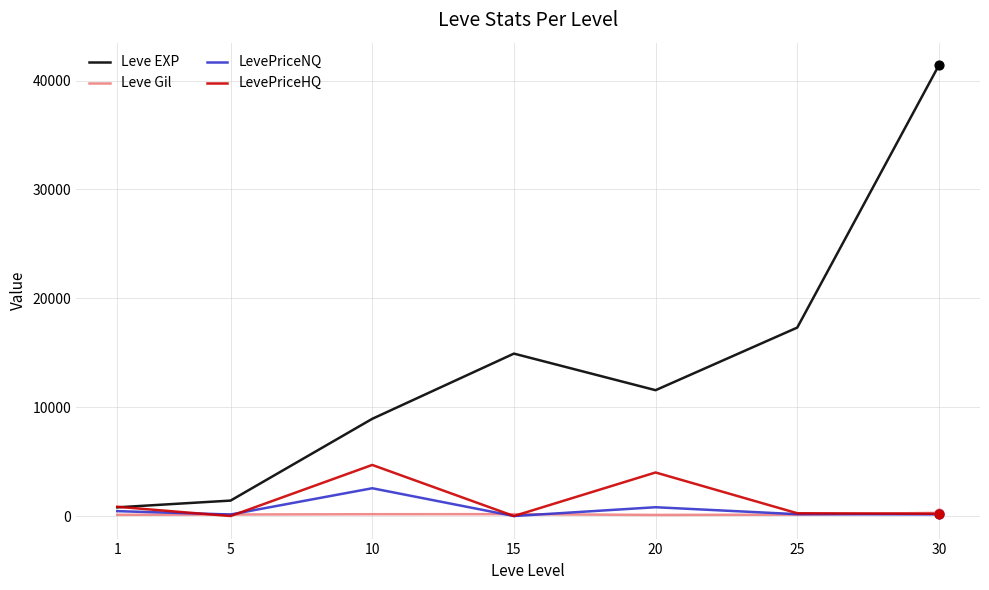

Is the value of Leve EXP at 15 greater than the value of Leve Gil at 25?

Yes